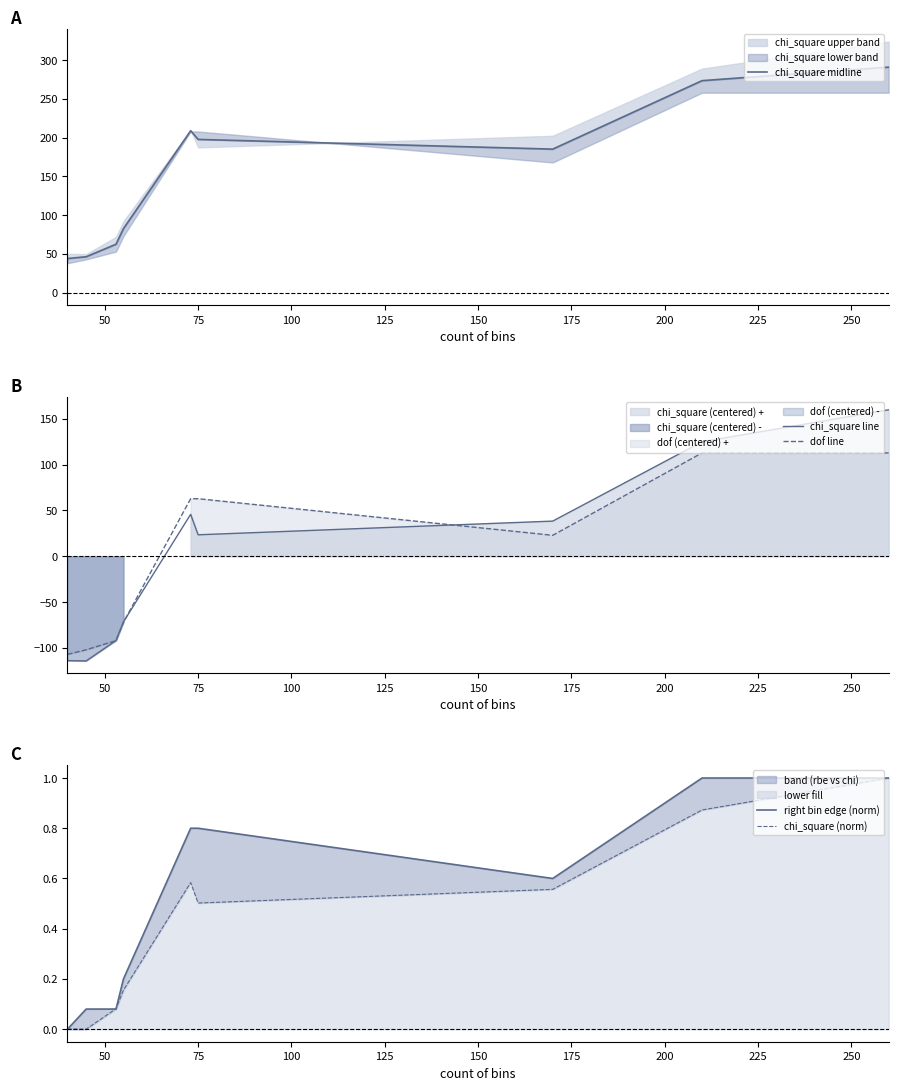

Which series has the largest total across all categories?

chi_square midline